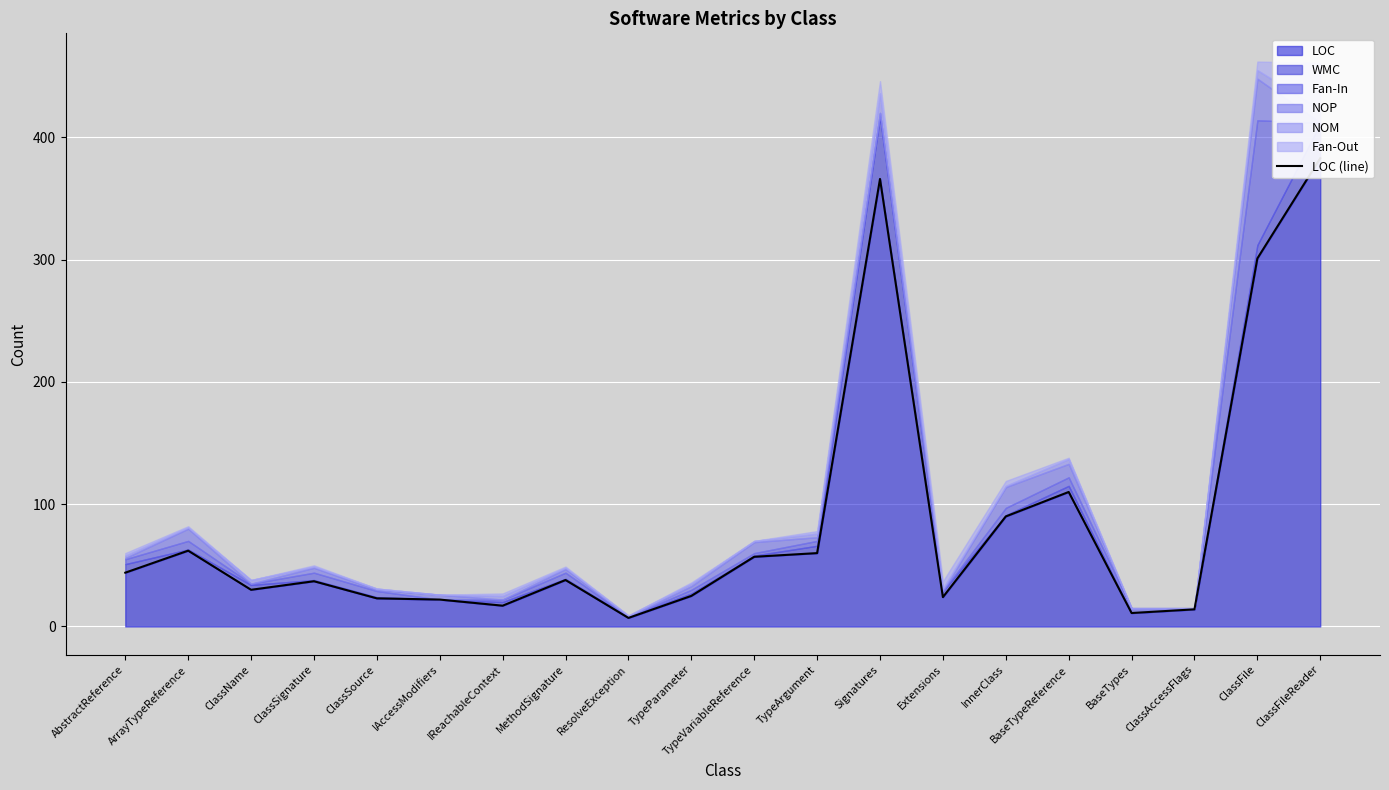

What is the average value?

86